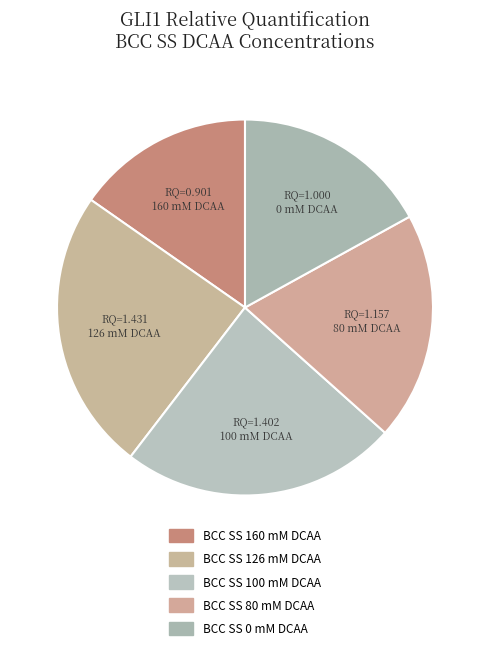

Count the number of slices in the pie.

5